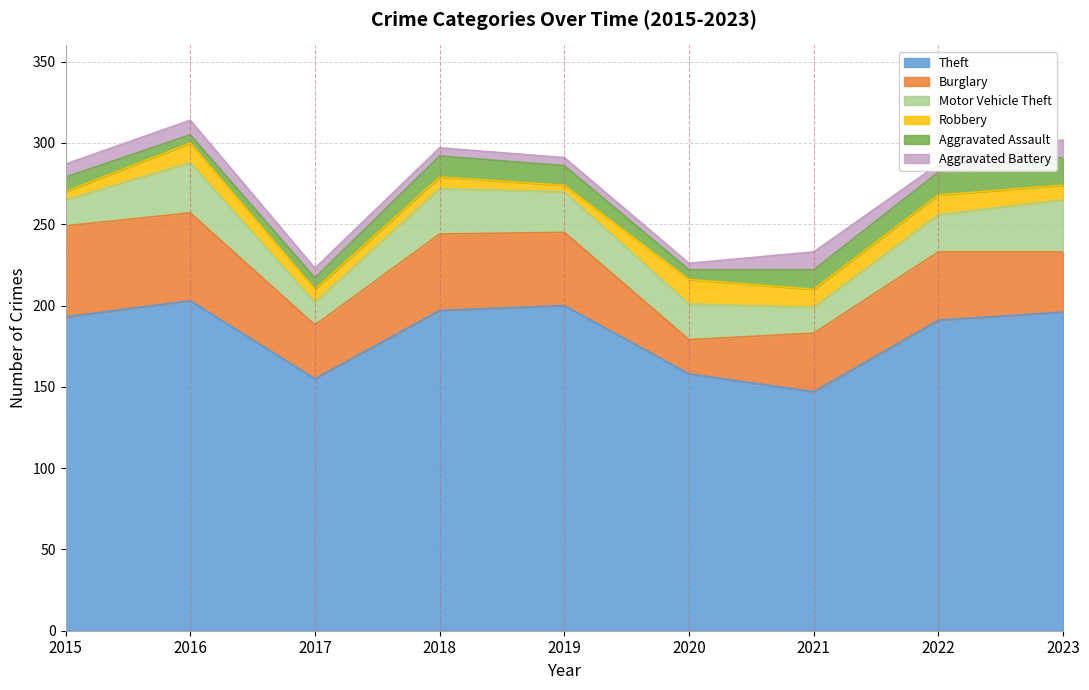

What is the average value of the Burglary series?

41